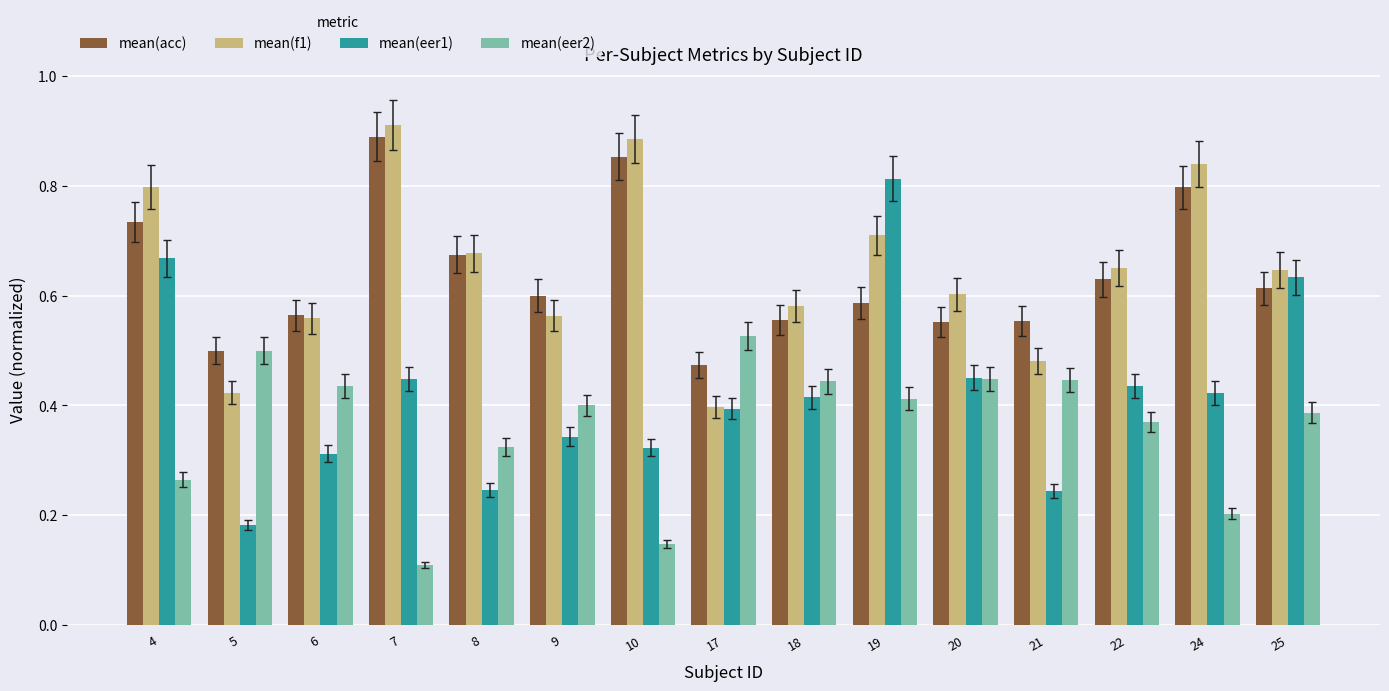

At which category is the sum across all series the highest?

19